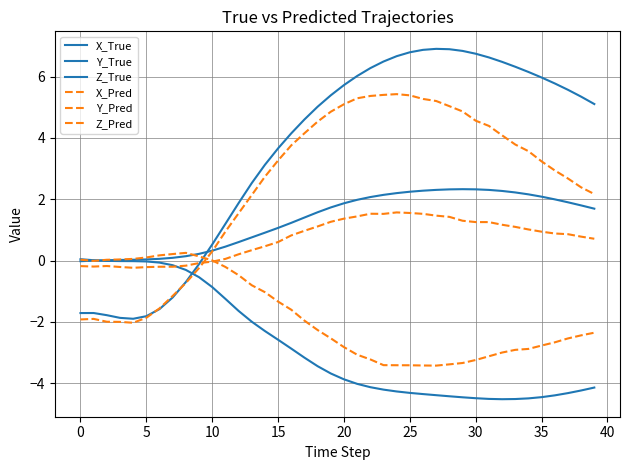

List the series in order of their peak value, lowest first.

Y_True, Y_Pred, Z_Pred, Z_True, X_Pred, X_True